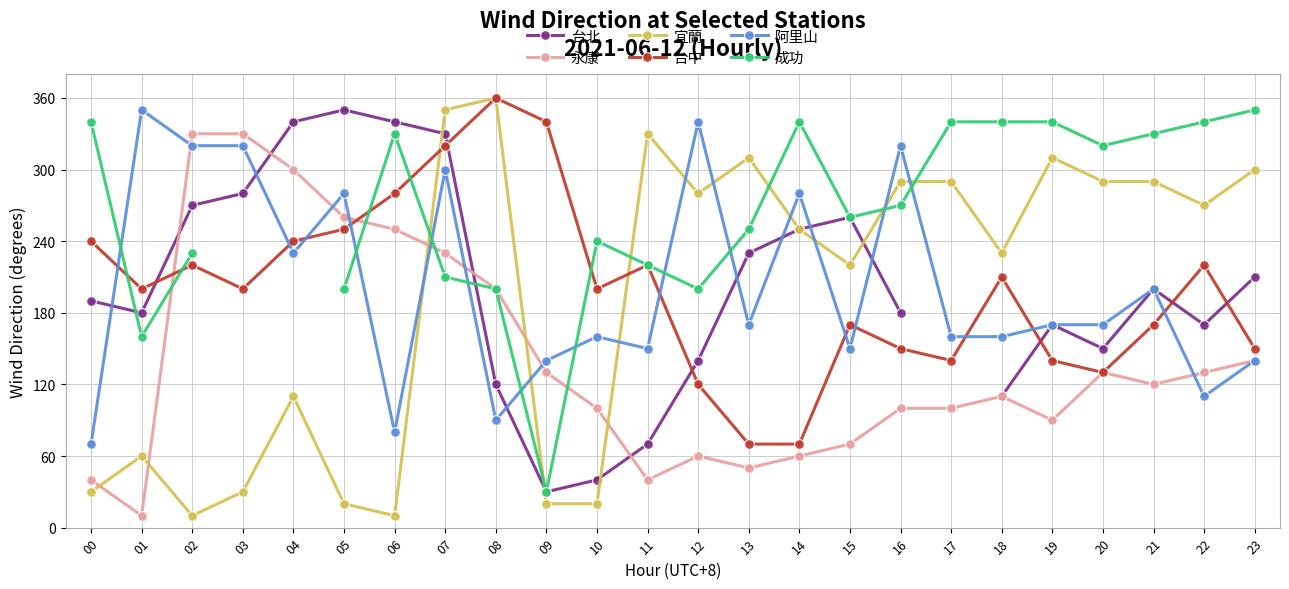

At how many categories does at least one series exceed 31?

24